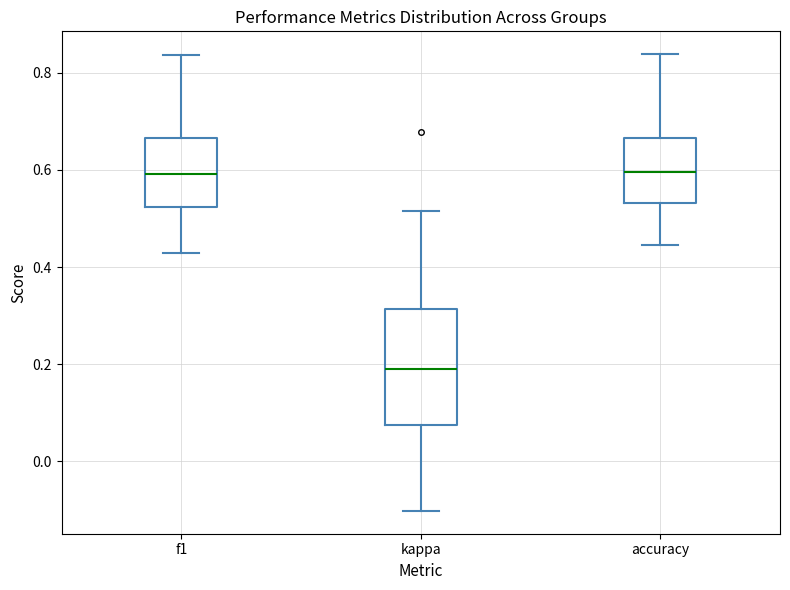

Reading left to right, transcribe this box plot: for each box, give where its median line is, the range the box spans, and where its two whiskers end, as read against the y-axis. The values are not printed on the chart, so give them approximately, as read against the axis.

f1: median 0.60, box 0.52 to 0.66, whiskers 0.42 to 0.84
kappa: median 0.20, box 0.08 to 0.32, whiskers -0.10 to 0.52
accuracy: median 0.60, box 0.54 to 0.66, whiskers 0.44 to 0.84